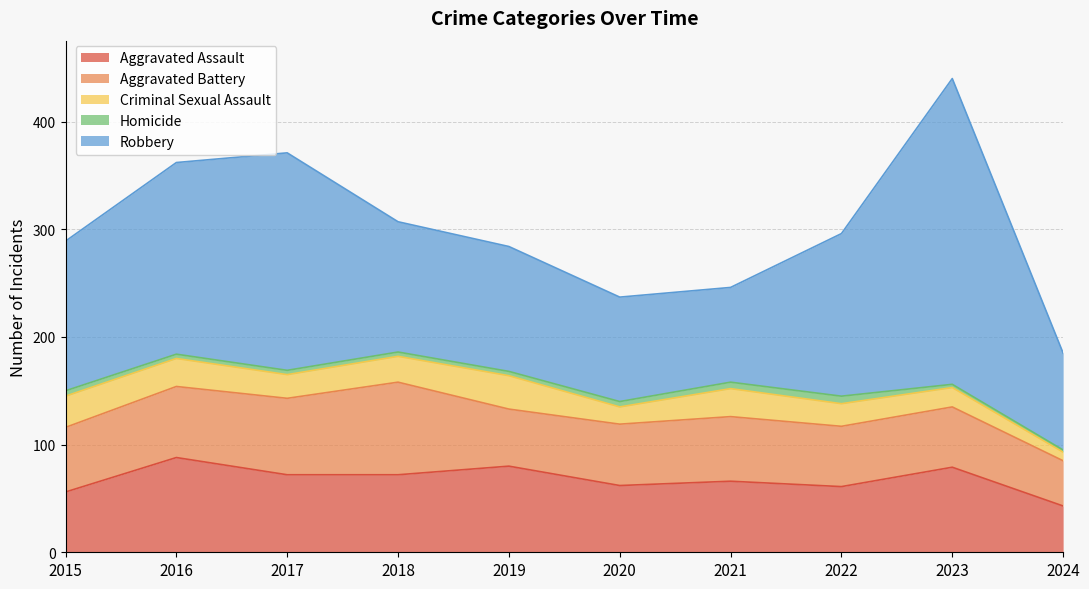

What is the maximum value shown in the chart?

284